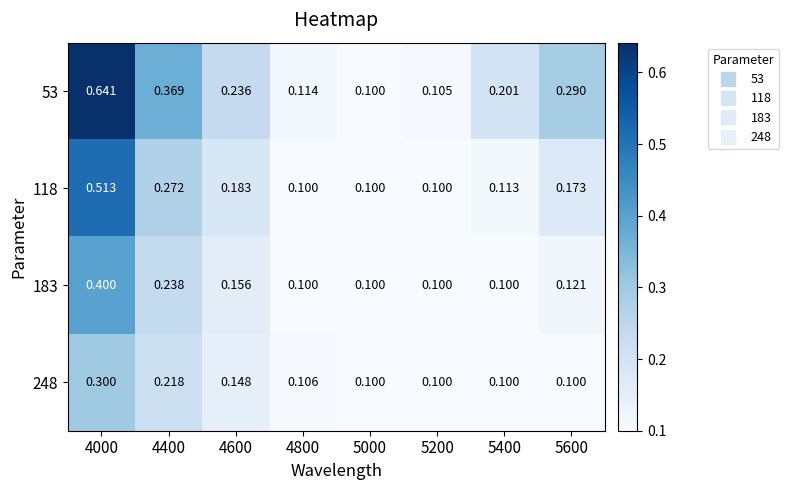

Is the value of 118 at 5000 greater than the value of 248 at 4400?

No